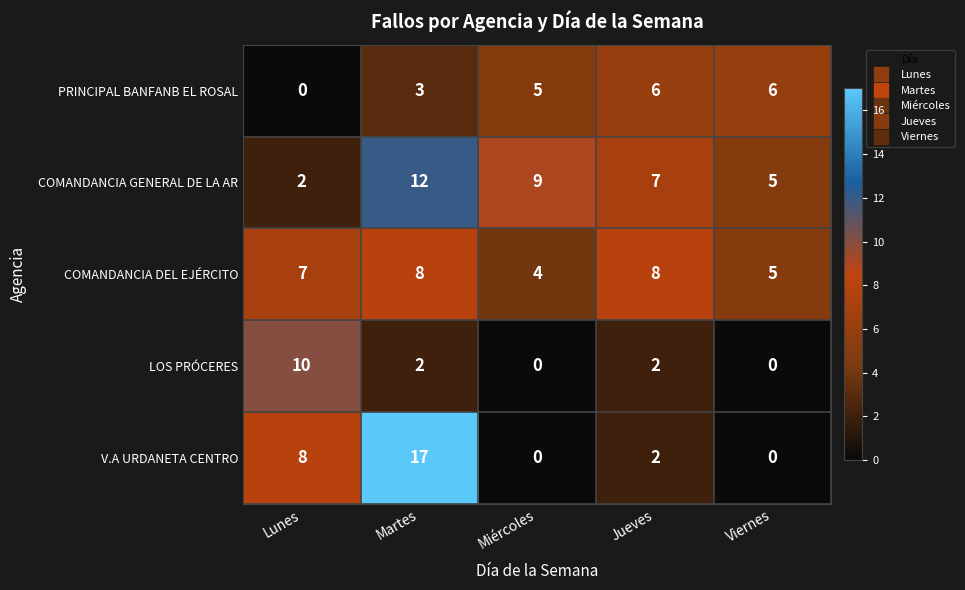

What is the total value across all series at Viernes?

16